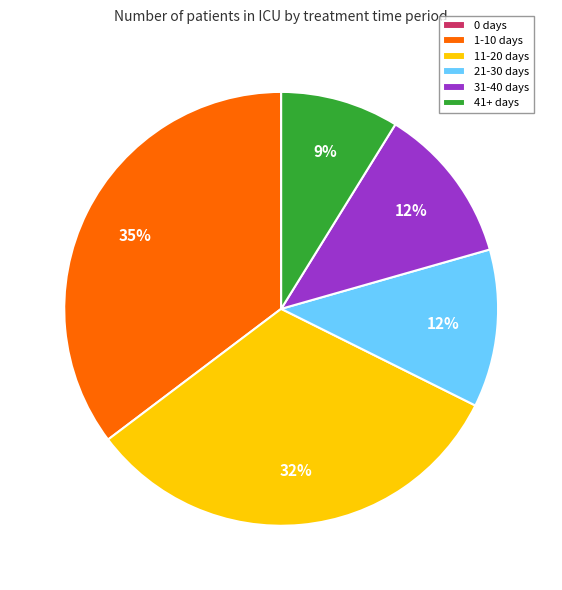

To the nearest percent, what percentage of the pie is 41+ days?

9%